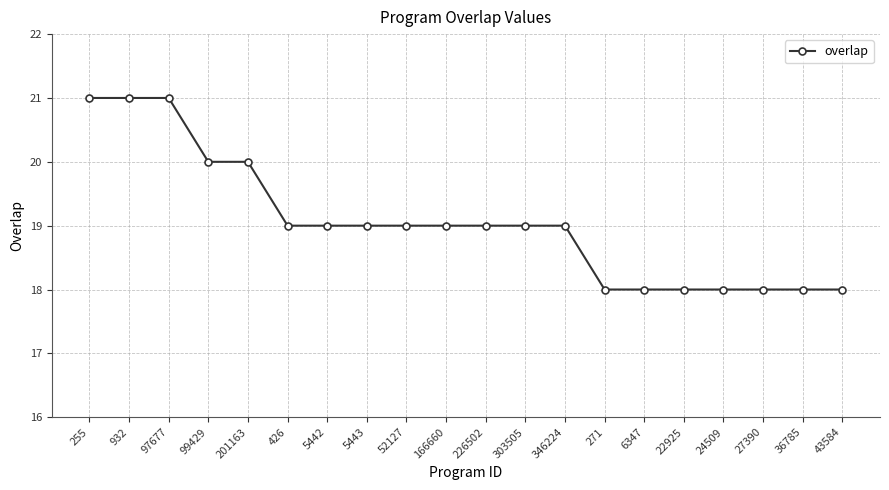

What is the sum of the values at 24509 and 201163?

38